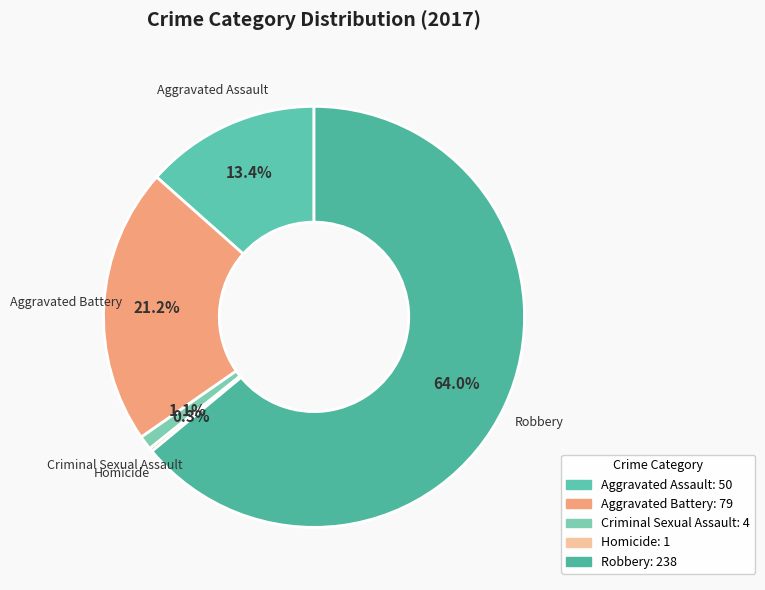

What percentage is NOT represented by Aggravated Battery?

78.8%